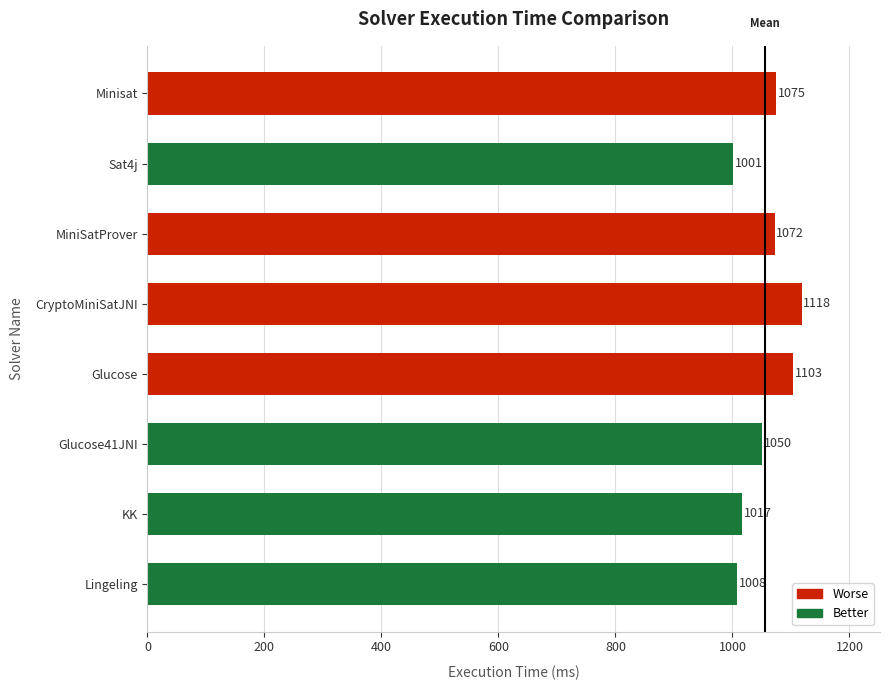

What is the ratio of the value at Glucose41JNI to the value at Lingeling?

1.0